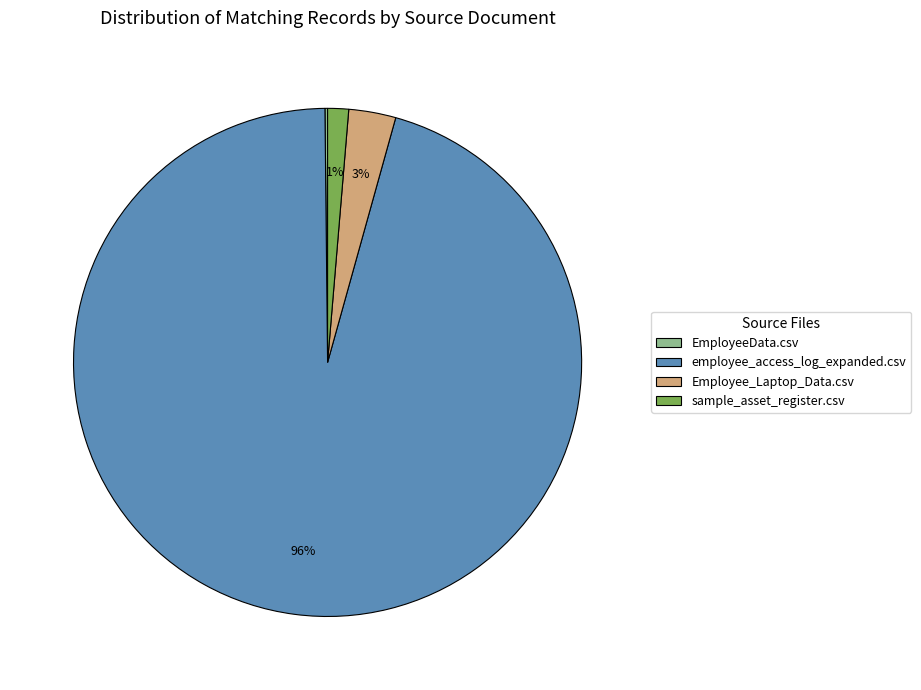

Combined, do sample_asset_register.csv and employee_access_log_expanded.csv account for over 50%?

Yes